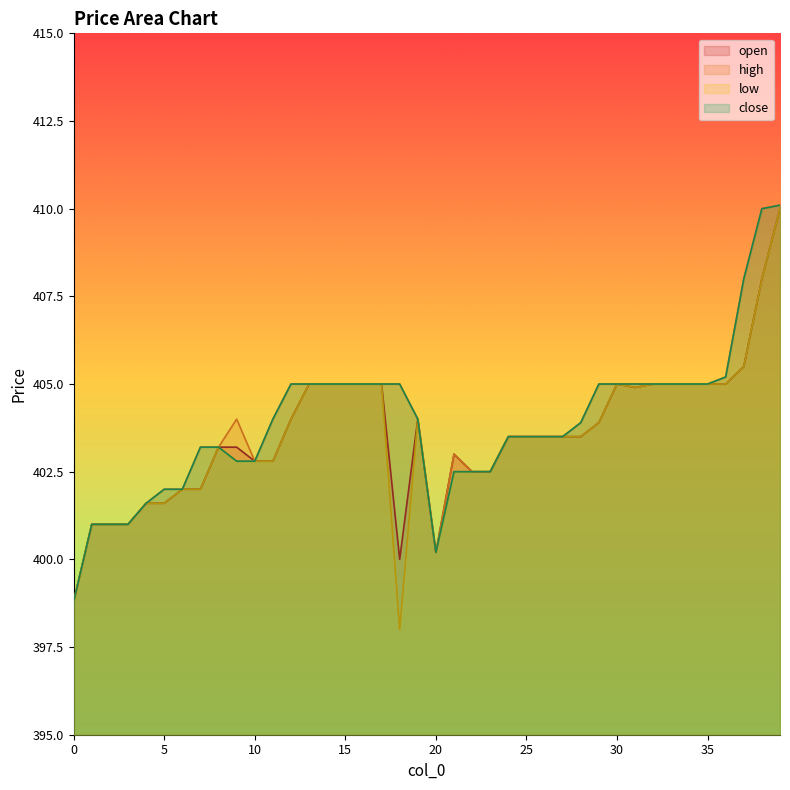

At which label does close first exceed 404?

12